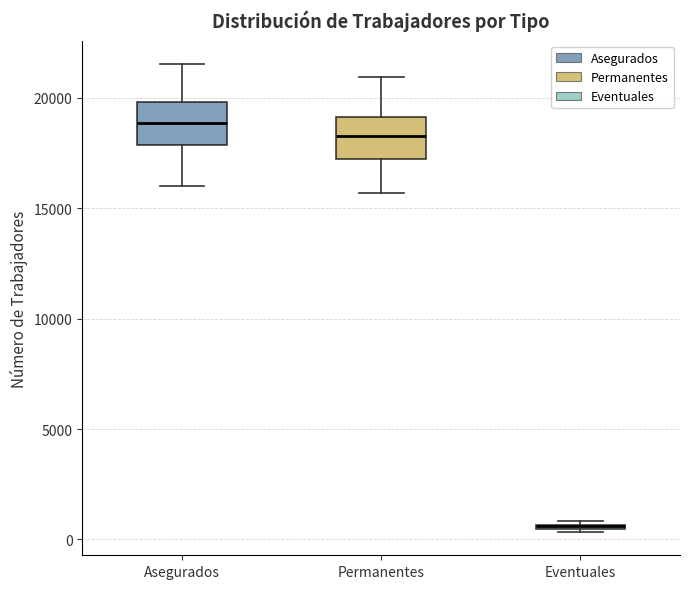

Reading left to right, transcribe this box plot: for each box, give where its median line is, the range the box spans, and where its two whiskers end, as read against the y-axis. The values are not printed on the chart, so give them approximately, as read against the axis.

Asegurados: median 19000, box 18000 to 20000, whiskers 16000 to 21500
Permanentes: median 18500, box 17000 to 19000, whiskers 15500 to 21000
Eventuales: box collapsed to a line at 500, whiskers 500 to 1000